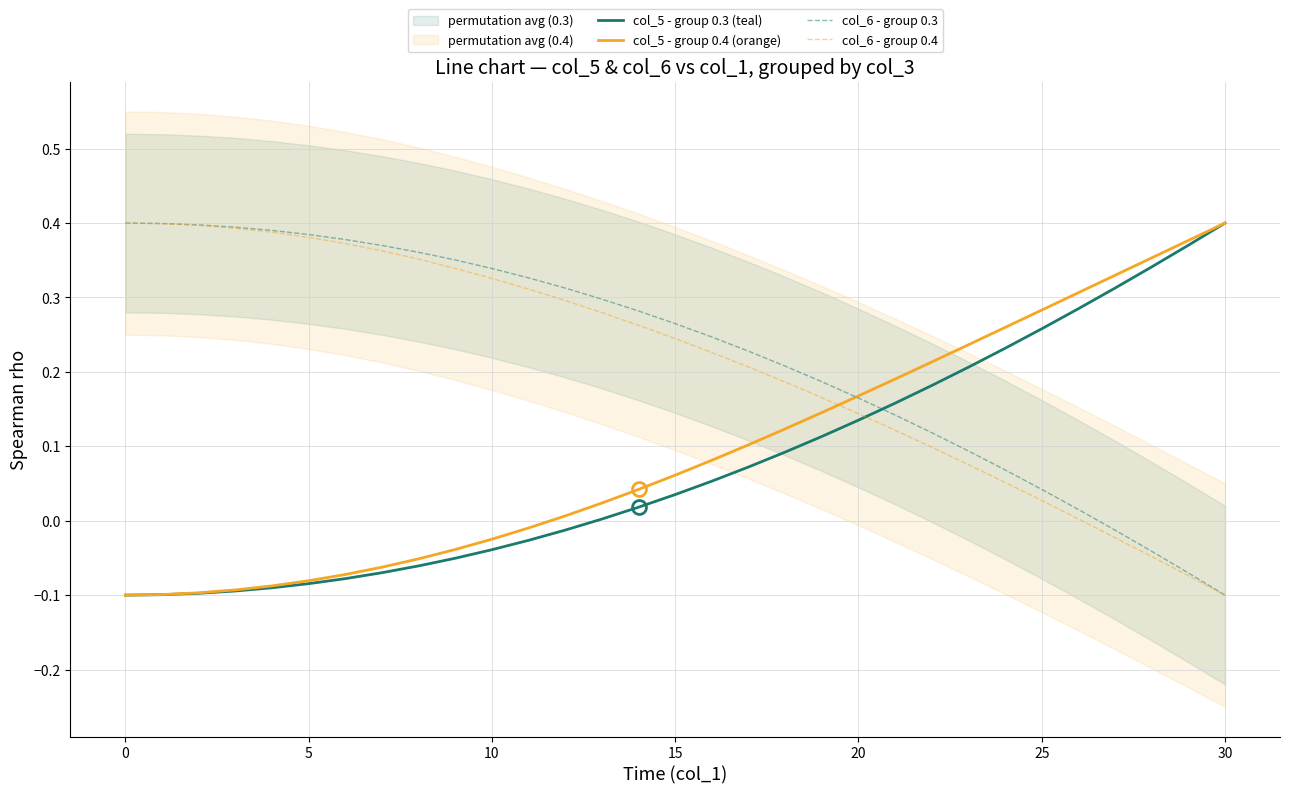

What is the label of the 15th point from the left?

14